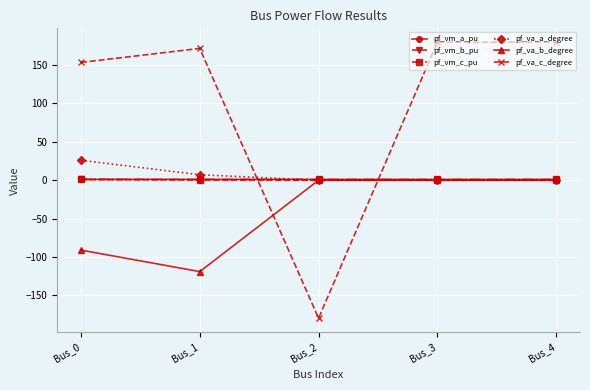

How many intersections are there between pf_va_c_degree and pf_vm_c_pu?

2